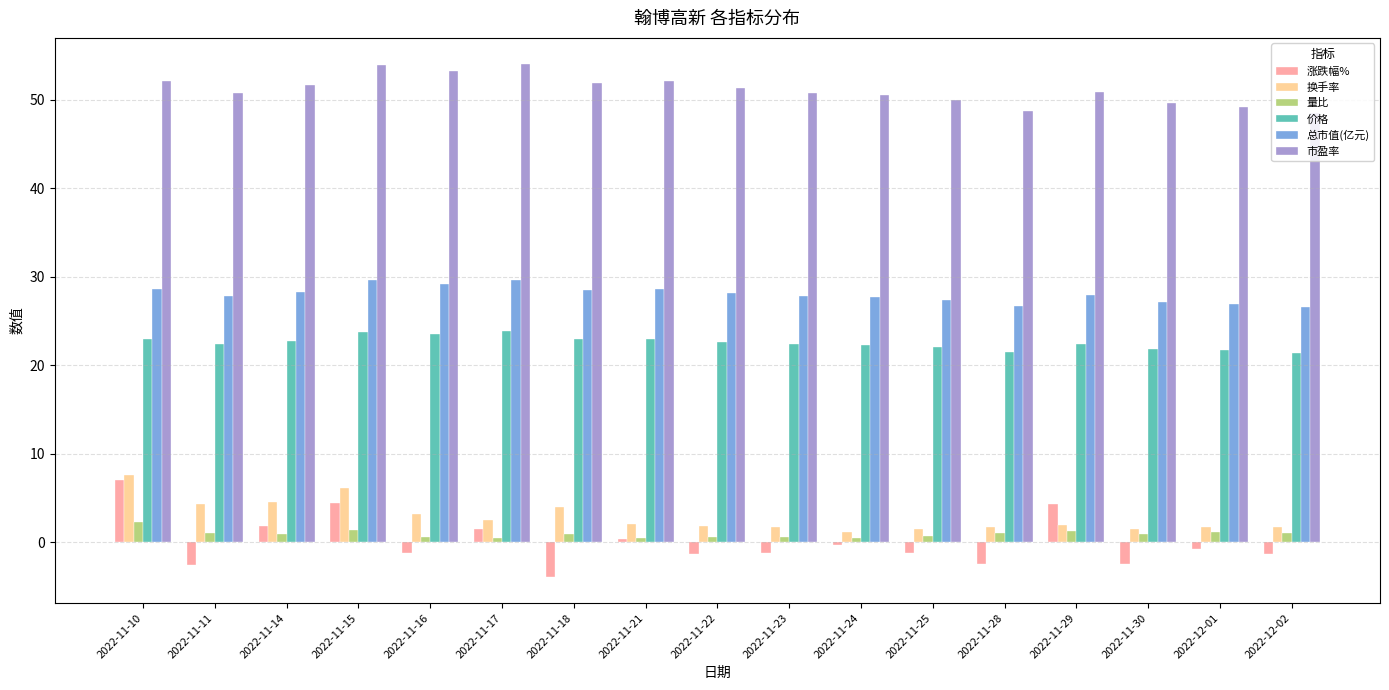

What is the total value across all series at 2022-11-24?

101.9